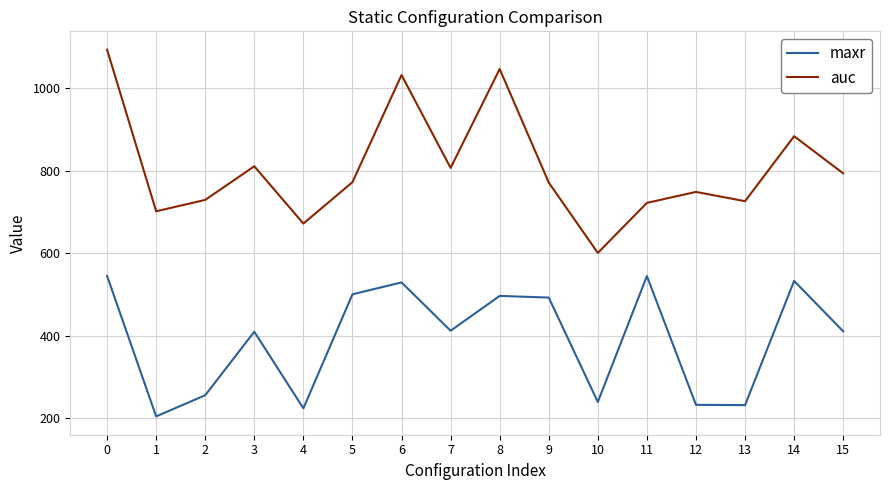

True or false: maxr and auc cross at least once.

False